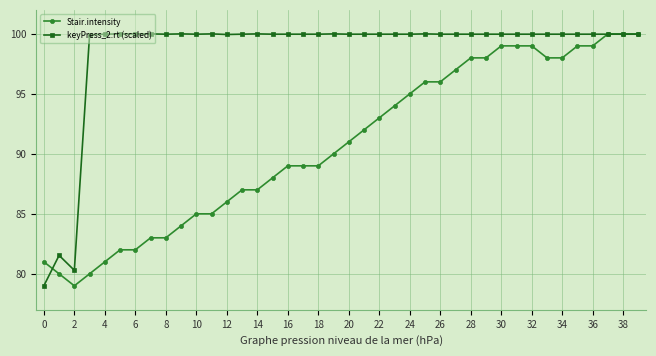

Rank the series by their average value, from highest to lowest.

keyPress_2.rt (scaled), Stair.intensity